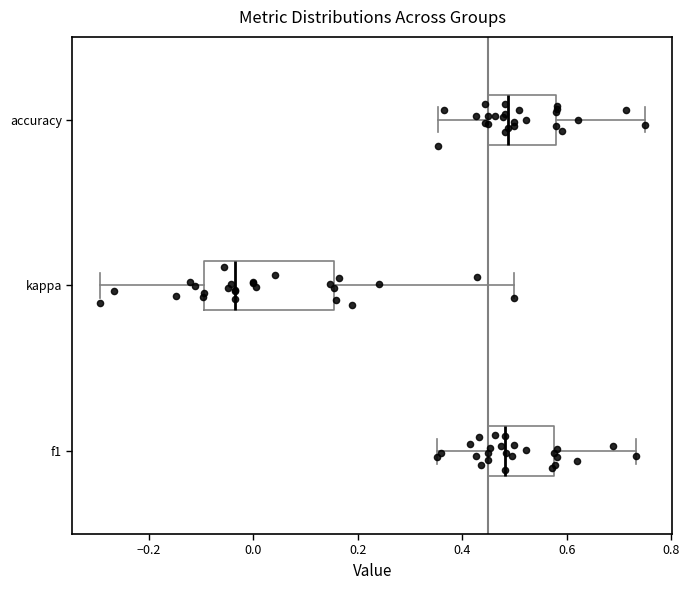

Where does the right whisker of the box for accuracy end on the x-axis? The values are not printed on the chart, so give them approximately, as read against the axis.

0.76